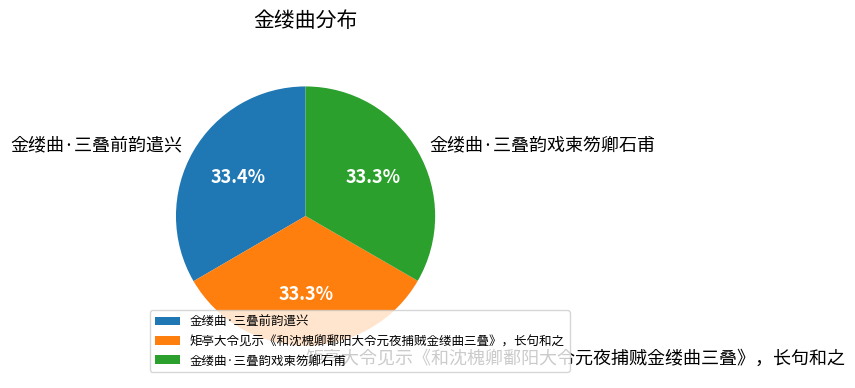

Do 金缕曲·三叠前韵遣兴 and 金缕曲·三叠韵戏柬笏卿石甫 together represent more than half of the pie?

Yes